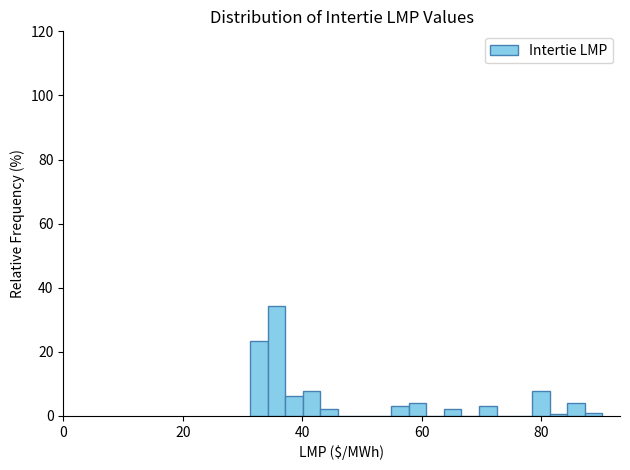

Around what value on the x-axis is the tallest bar? Give the approximate position of its centre, as read against the axis.

36